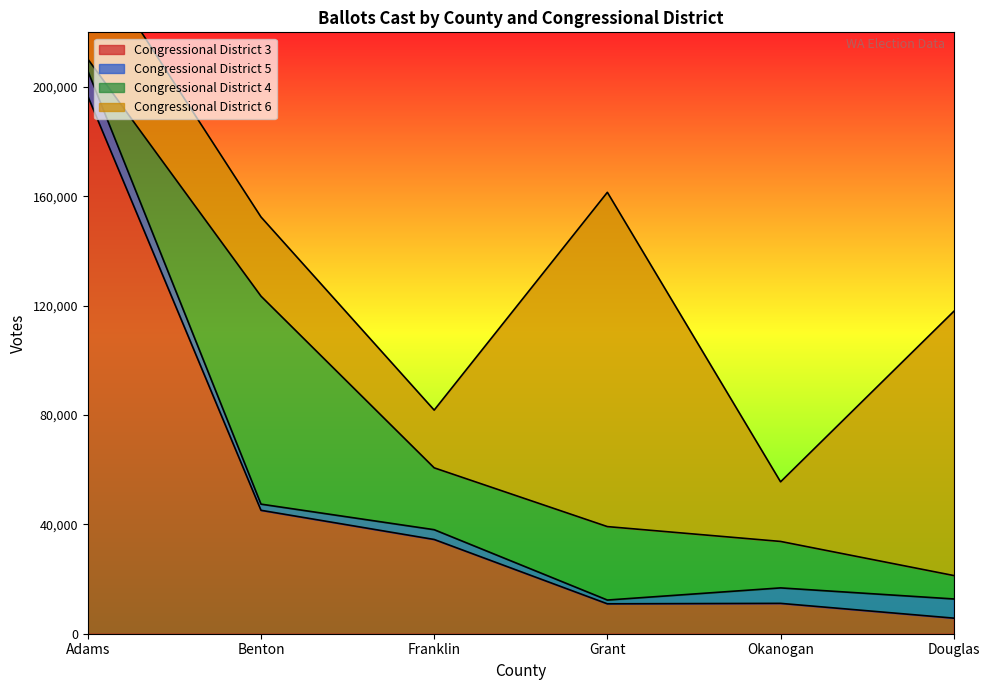

At how many categories does at least one series exceed 111309?

2